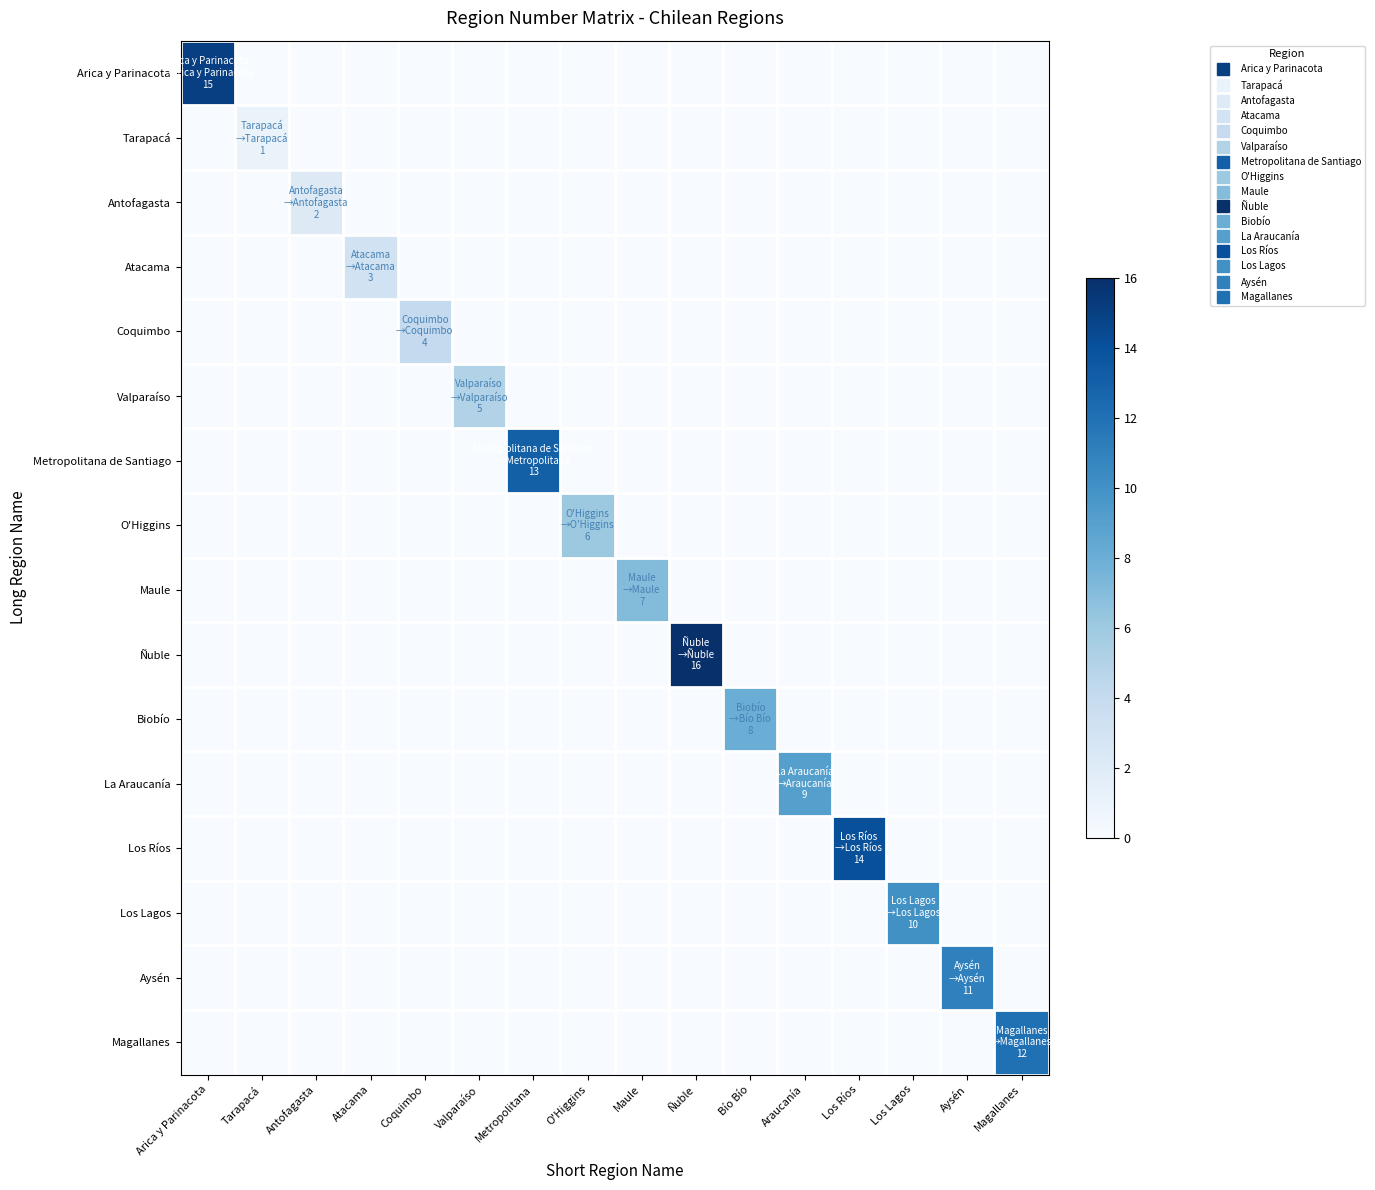

Which series has the largest range (max minus min)?

Ñuble